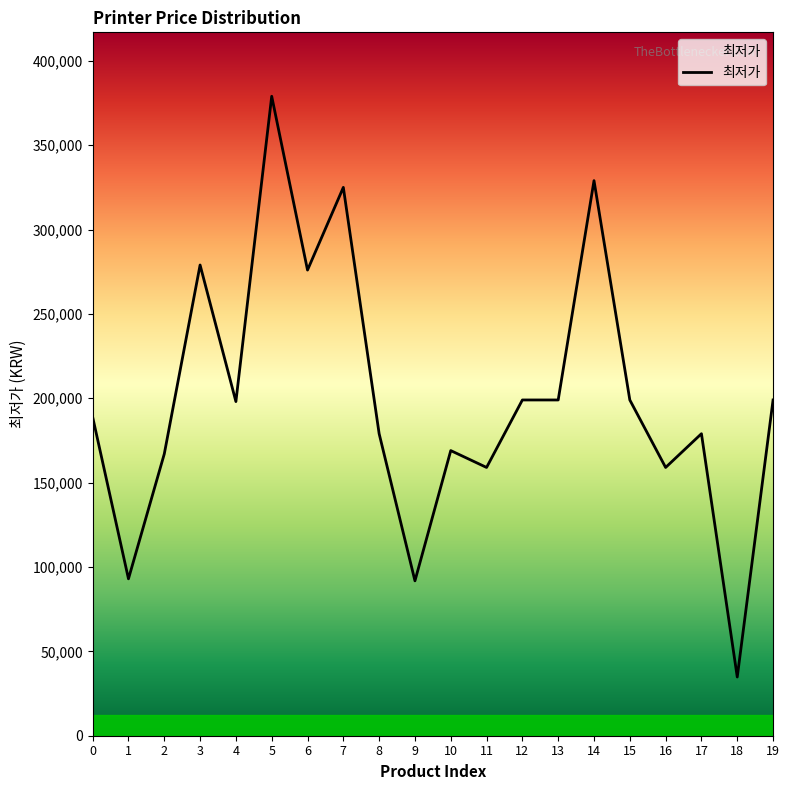

What is the greatest value displayed?

379000